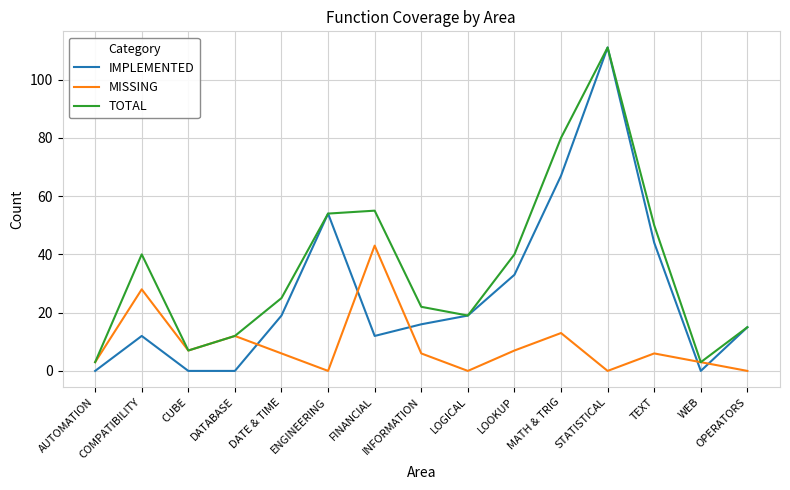

At which category does the chart reach its peak across all series?

STATISTICAL